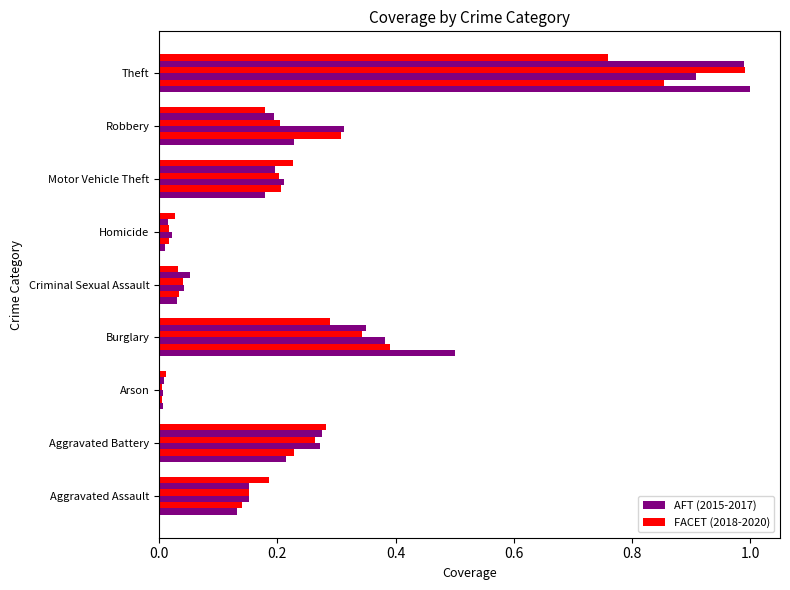

How many data points does each series have?

9